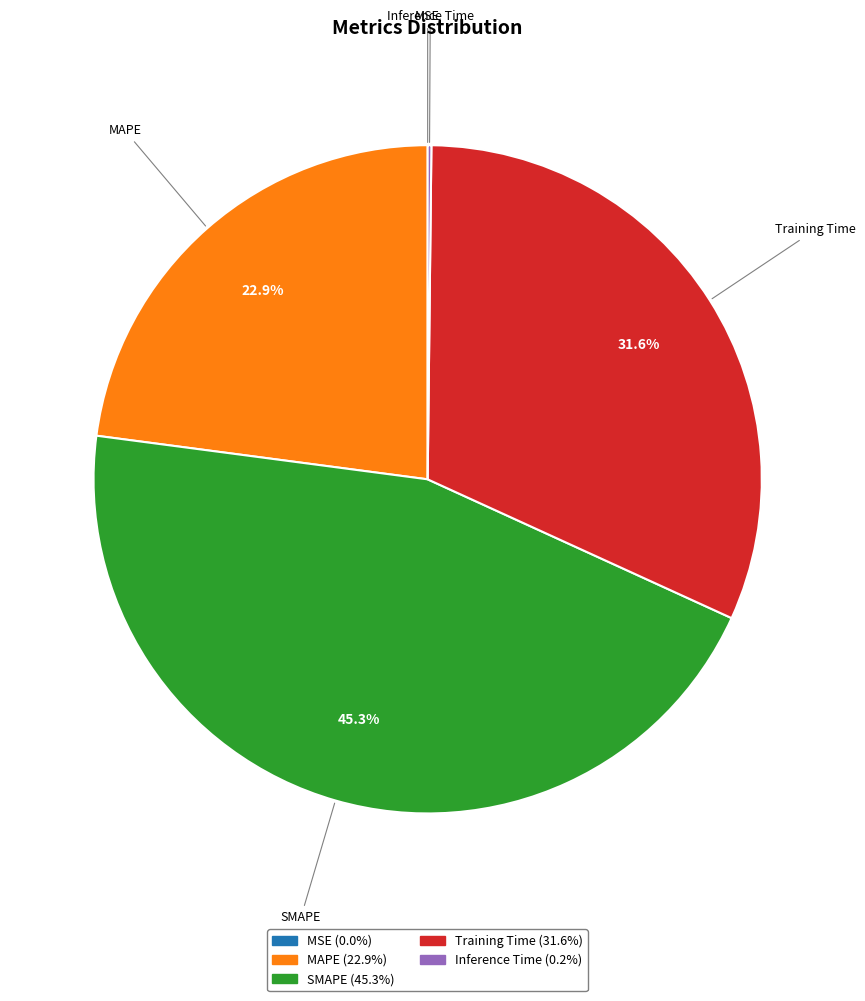

Do MAPE (22.9%) and SMAPE (45.3%) together represent more than half of the pie?

Yes